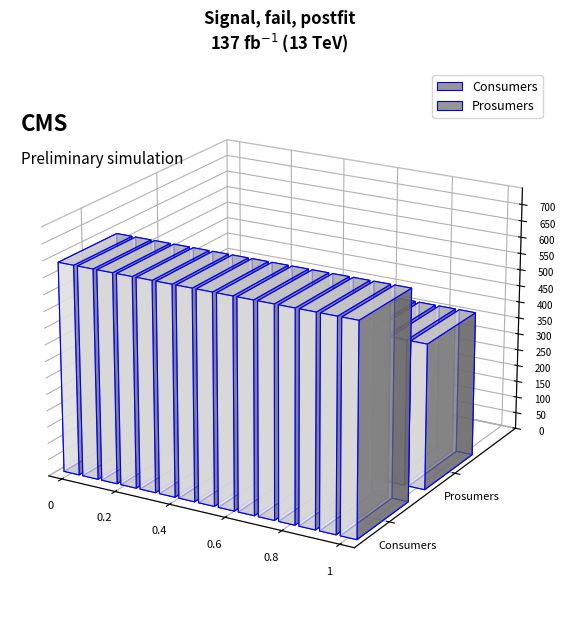

What is the total value across all series at 13?

1075